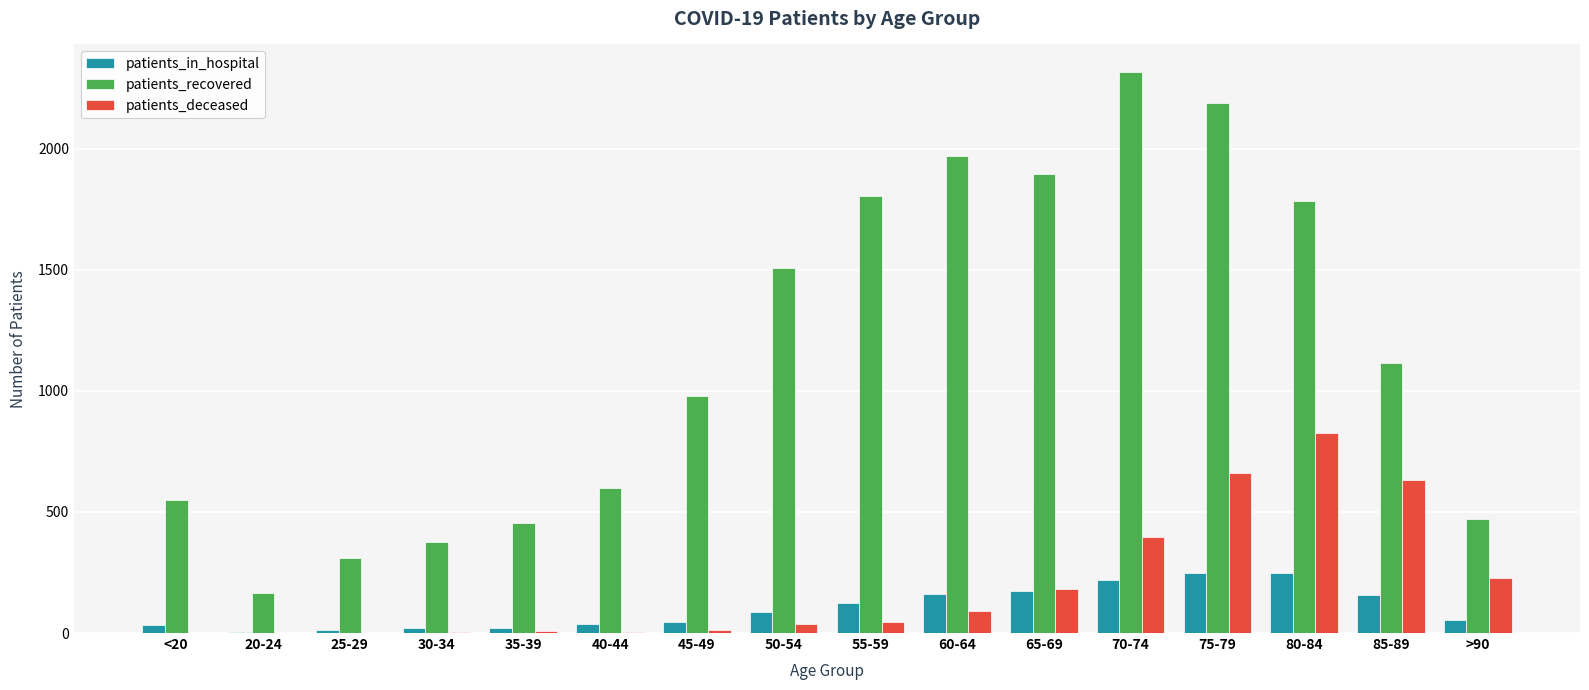

How many data points does each series have?

16